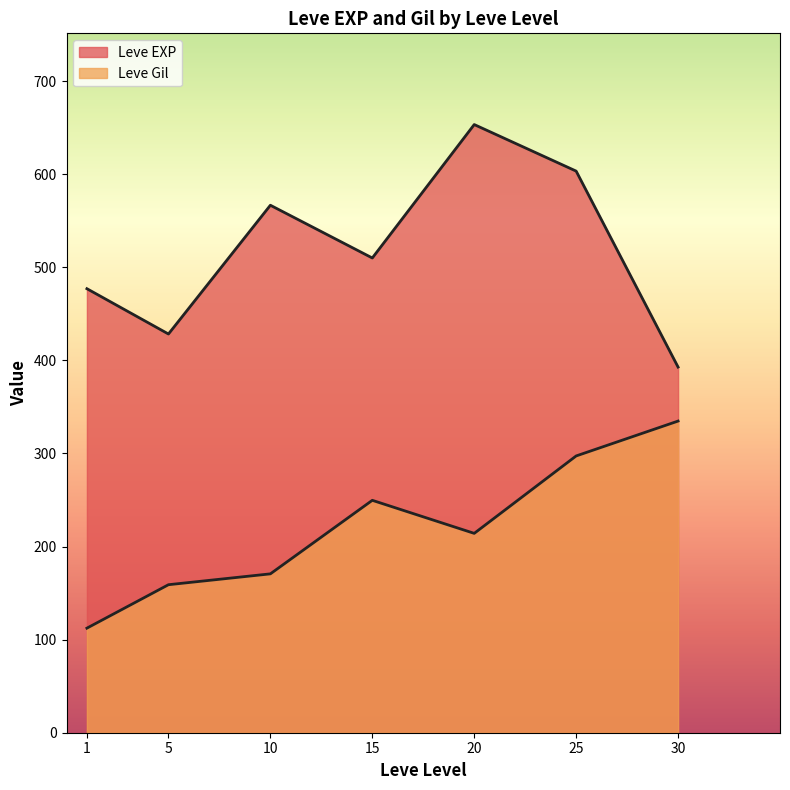

List the series in order of their peak value, lowest first.

Leve Gil, Leve EXP